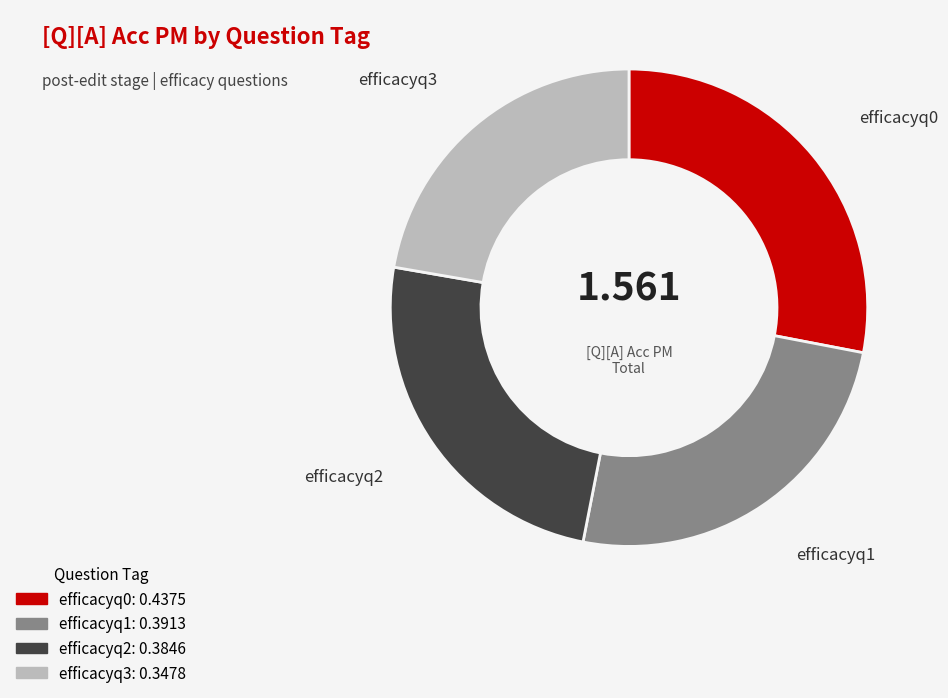

Do efficacyq2 and efficacyq3 together represent more than half of the pie?

No